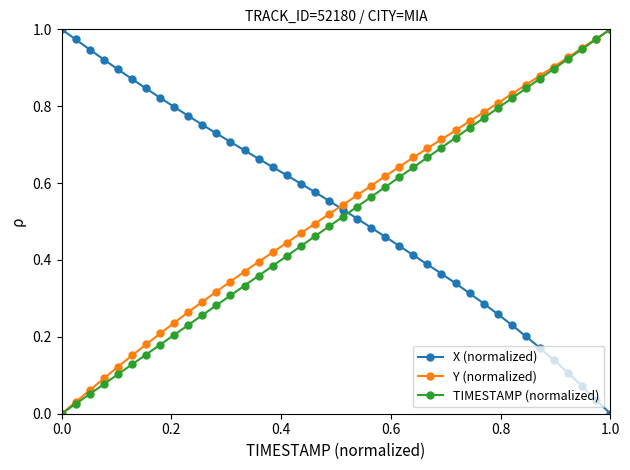

Does the chart have visible grid lines?

No